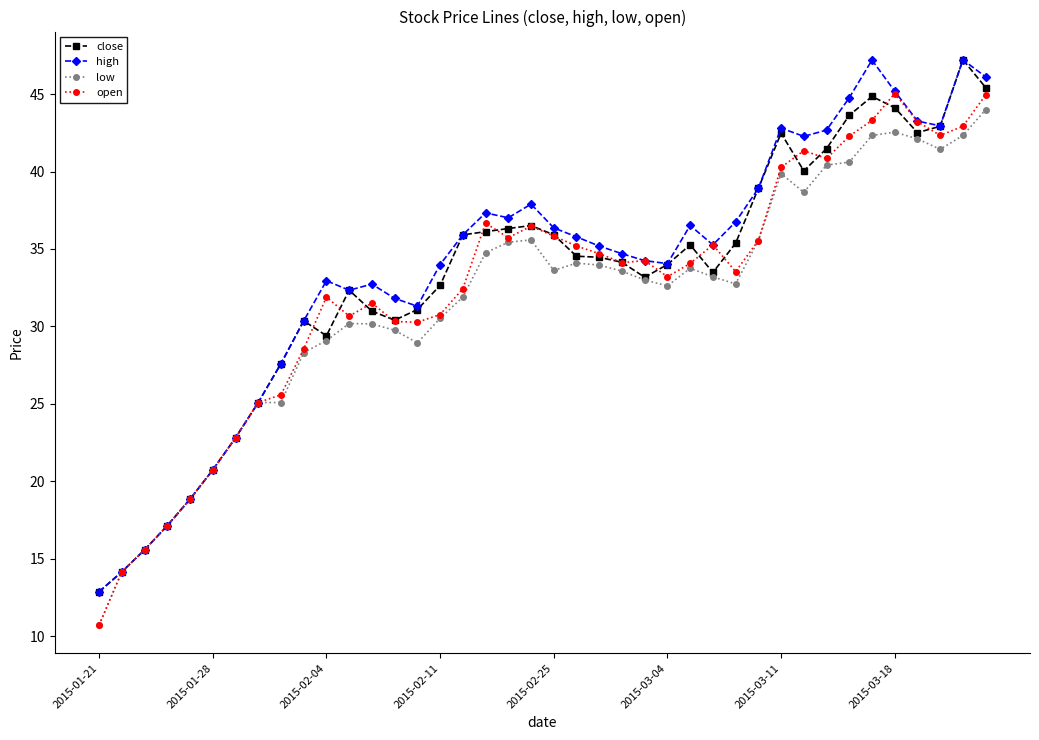

What is the value of the high point at the 20th from the left?

37.9